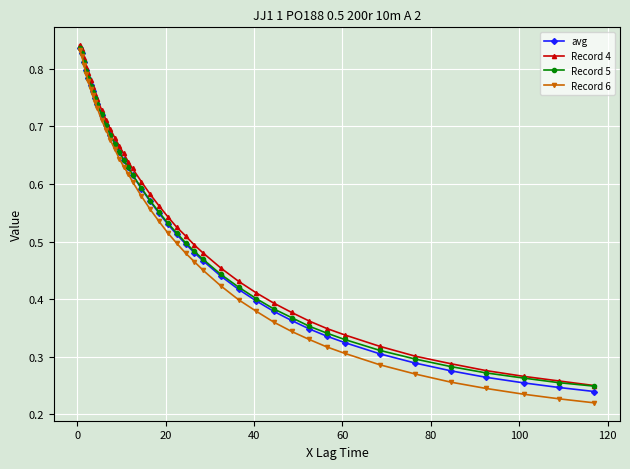

Does the chart display data point markers on the line(s)?

Yes